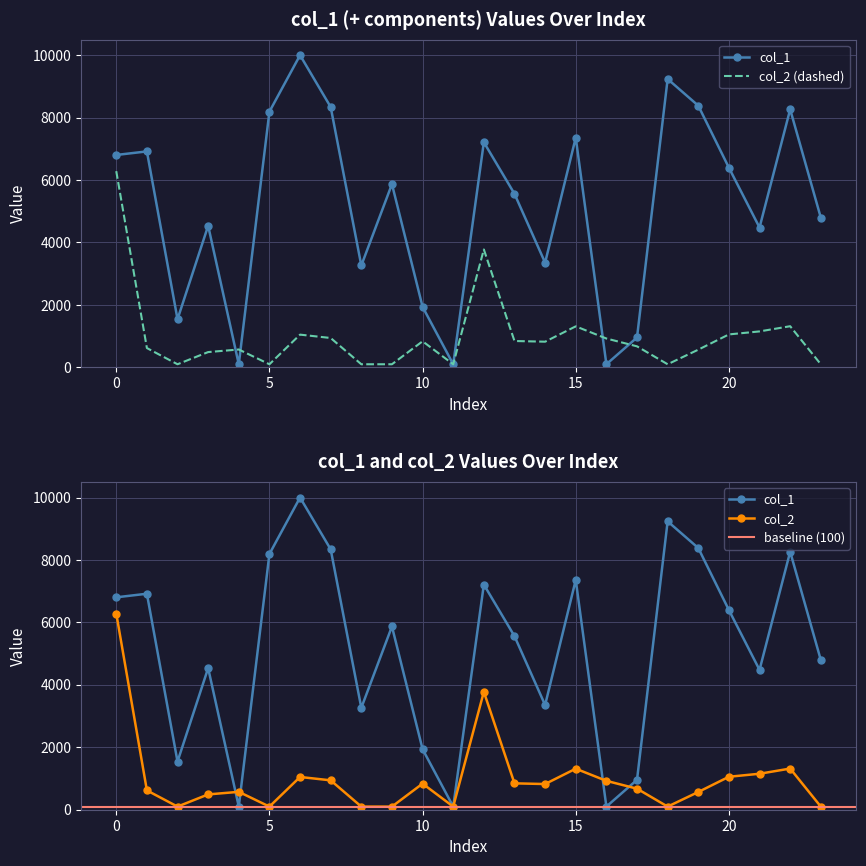

Between 3 and 5, which is larger?

5